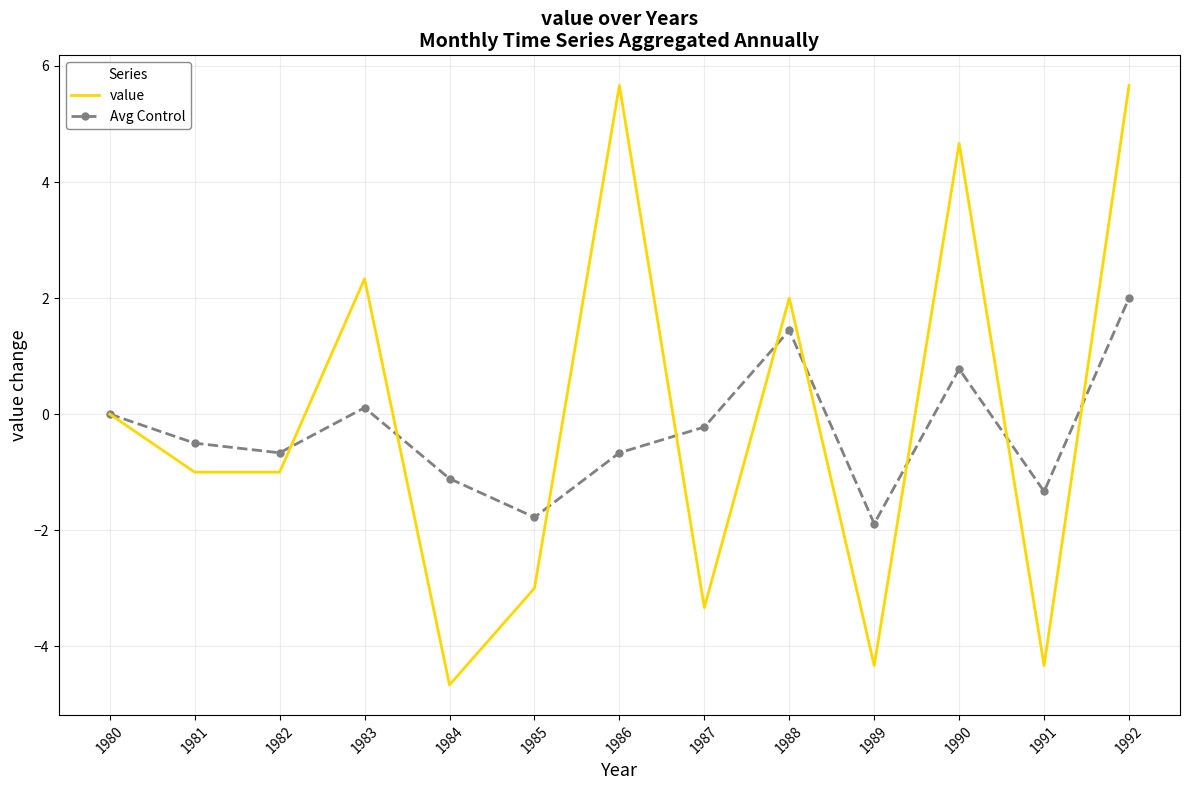

What are all the series names shown in the legend?

value, Avg Control